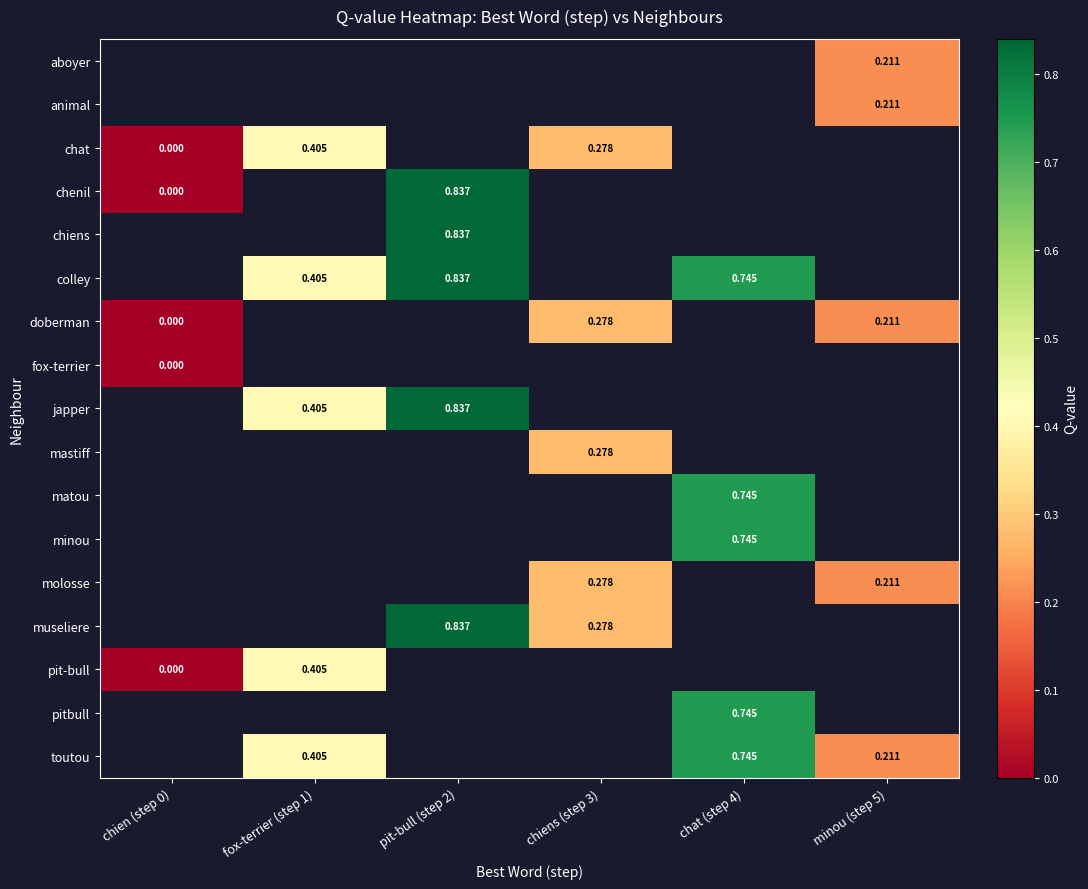

Is the value of minou at chiens (step 3) greater than the value of toutou at pit-bull (step 2)?

No